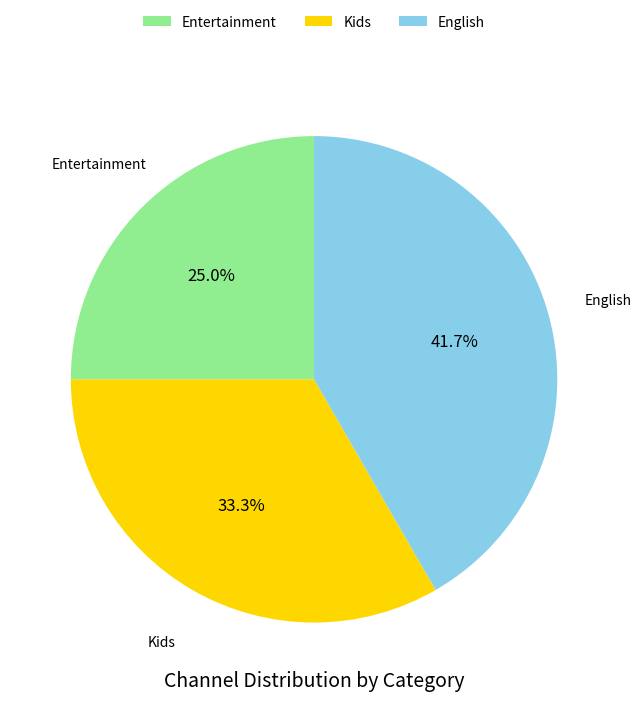

Which category has the smallest portion of the pie?

Entertainment